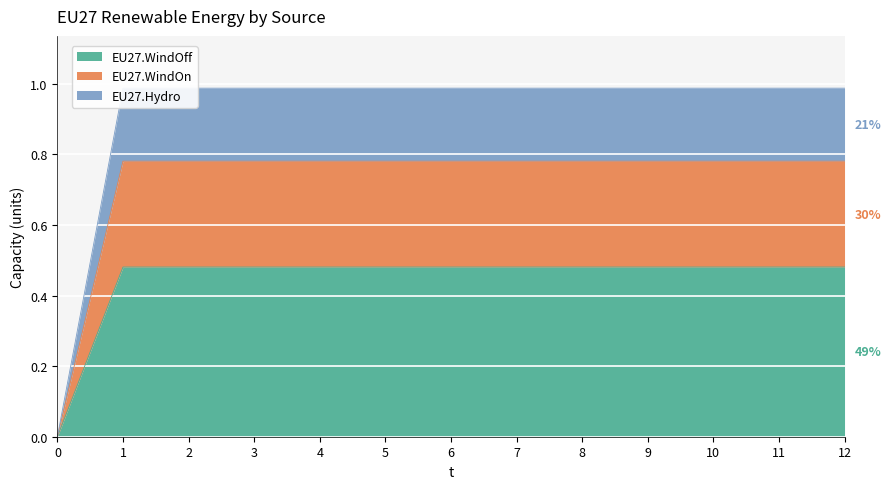

List the labels in order of EU27.Hydro value, smallest first.

0, 1, 2, 3, 4, 5, 6, 7, 8, 9, 10, 11, 12